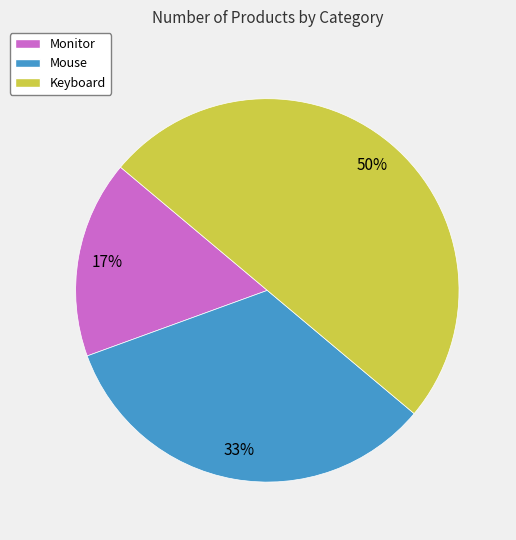

What is the ratio of the value at Keyboard to the value at Mouse?

1.5